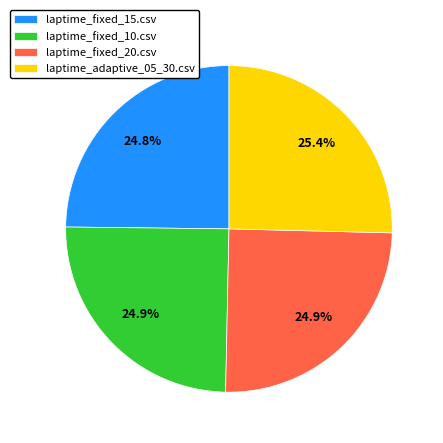

What portion of the pie excludes laptime_fixed_15.csv?

75.2%